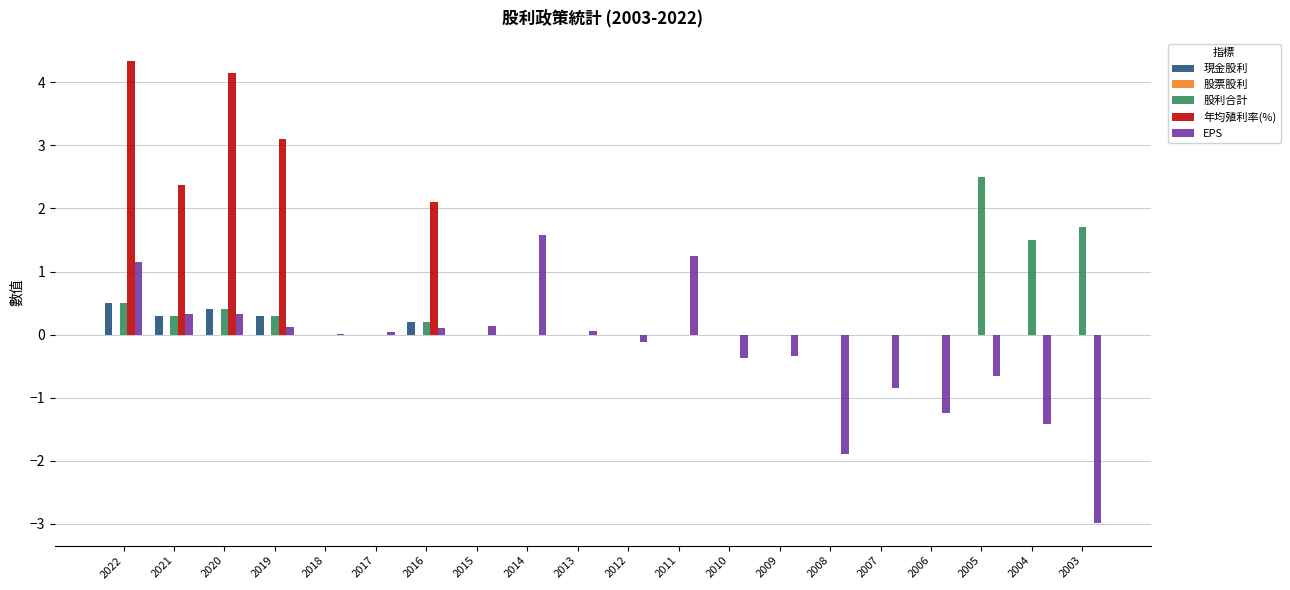

What is the average value of the 股利合計 series?

0.4